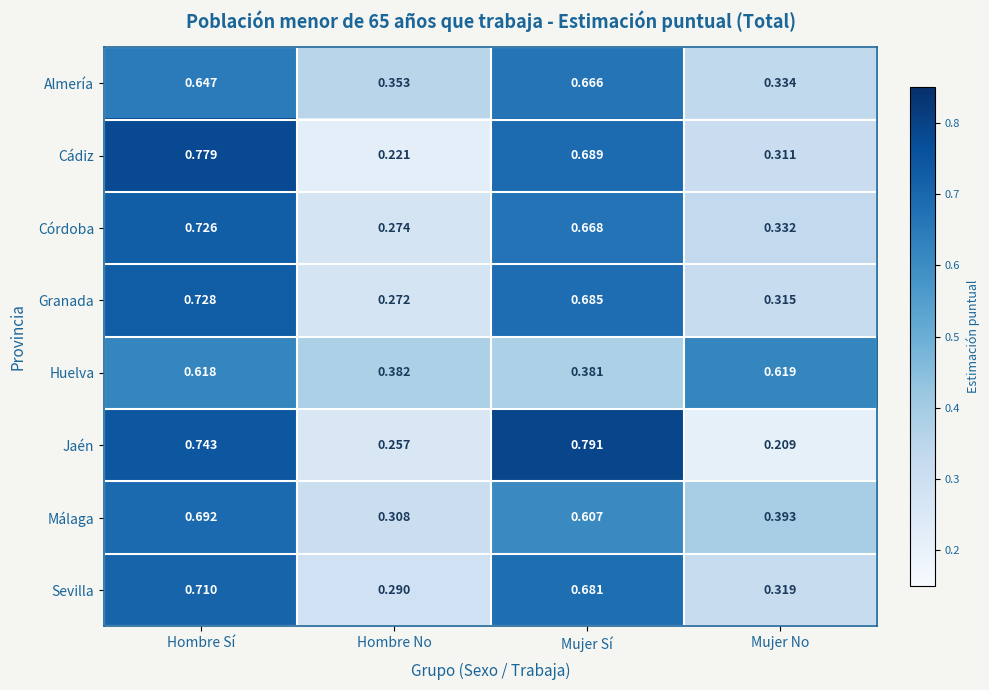

At how many categories does at least one series exceed 0?

4